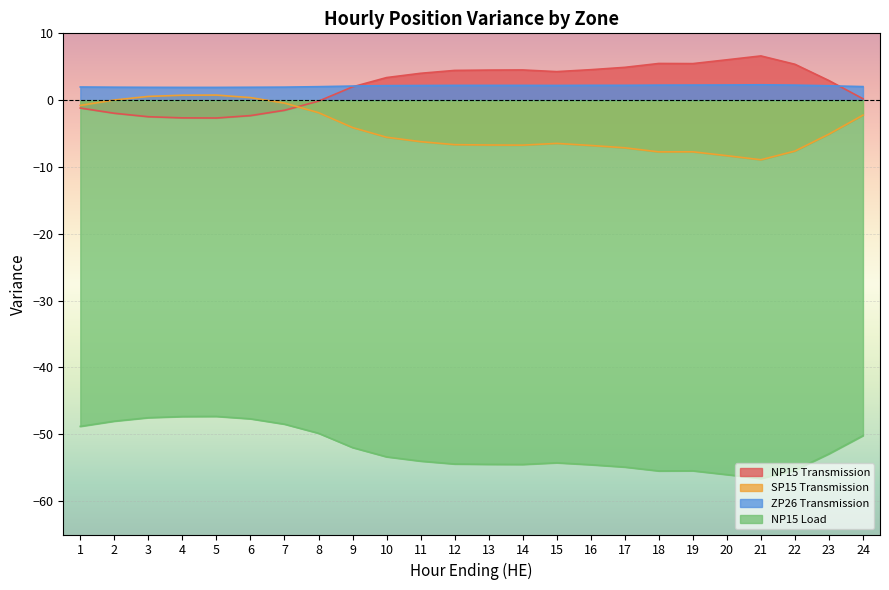

Which label corresponds to the largest value in the chart?

21